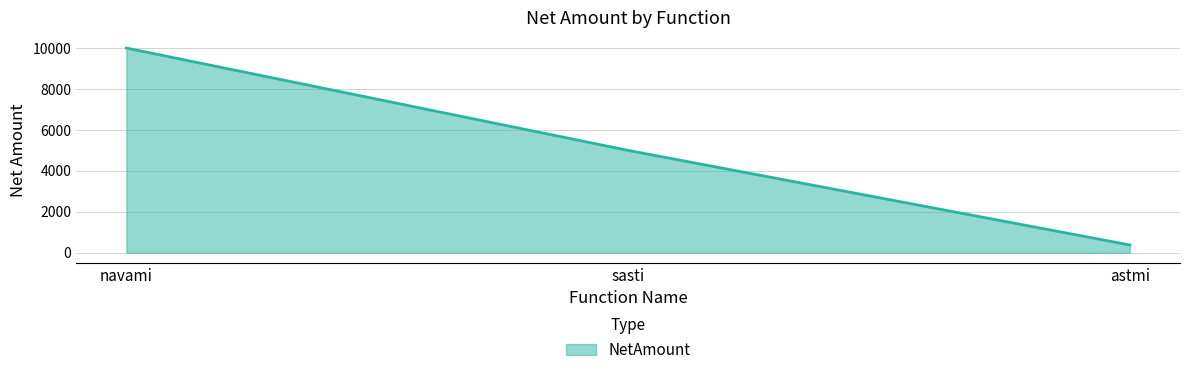

The chart shows a value of 14399 at navami. True or false?

False